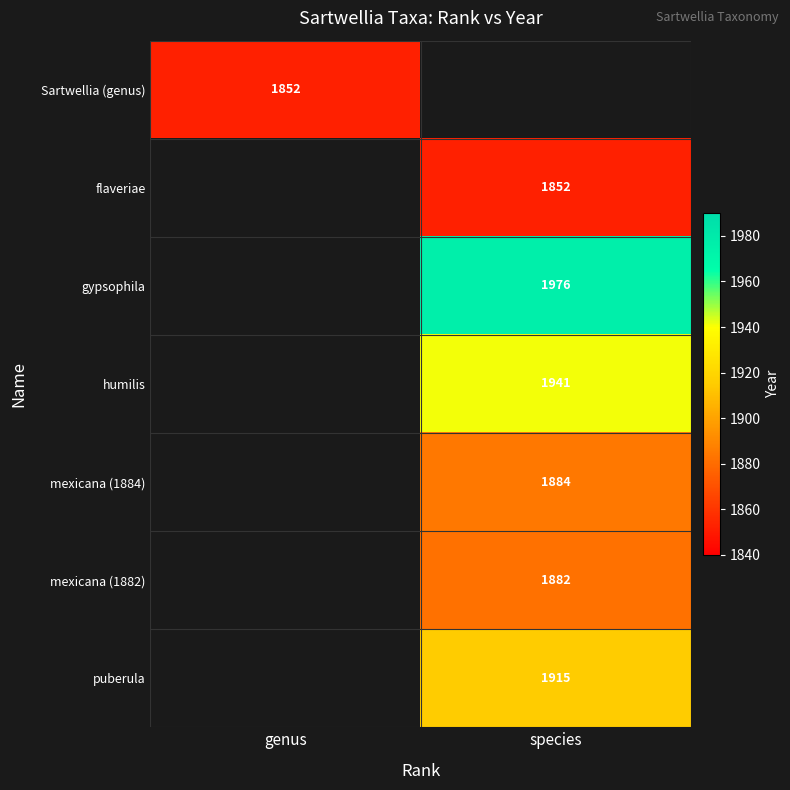

True or false: flaveriae has a value of 644 at species.

False